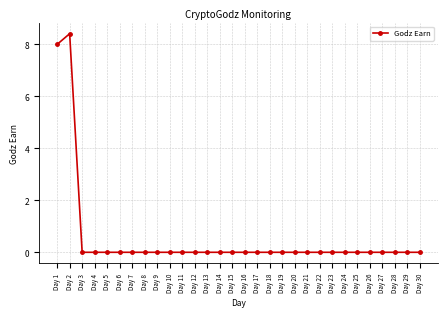

How many values are between 0 and 1?

28